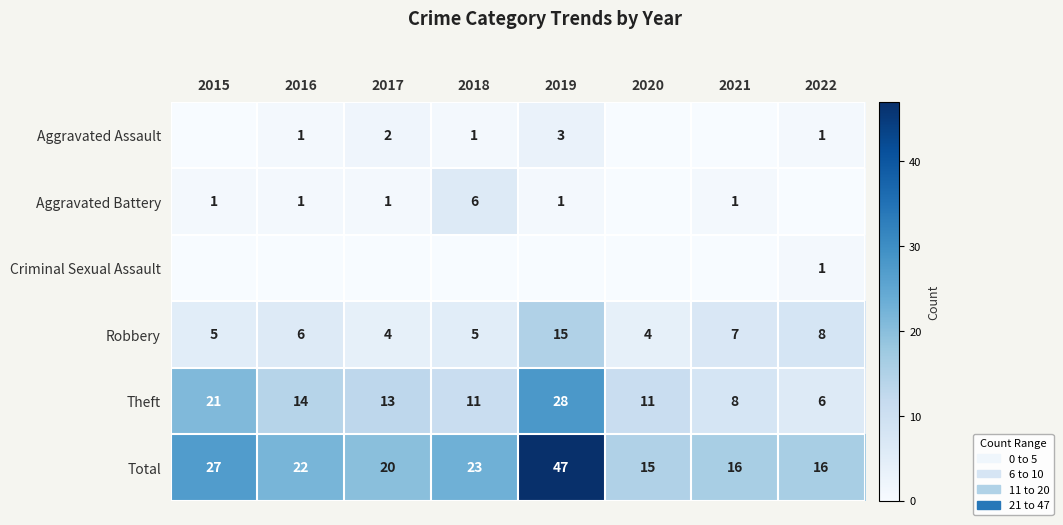

What is the difference between the second highest and second lowest values in the Theft series?

13